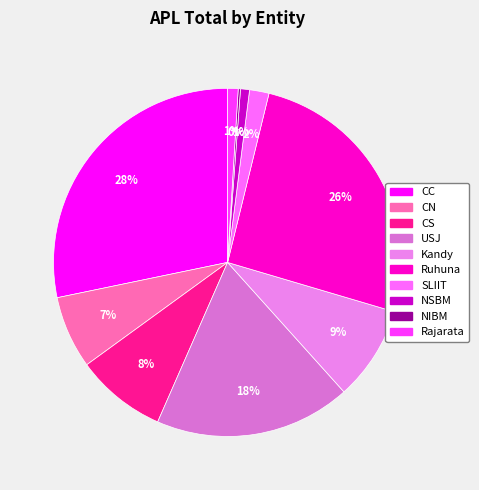

What is the largest slice in the pie chart?

CC